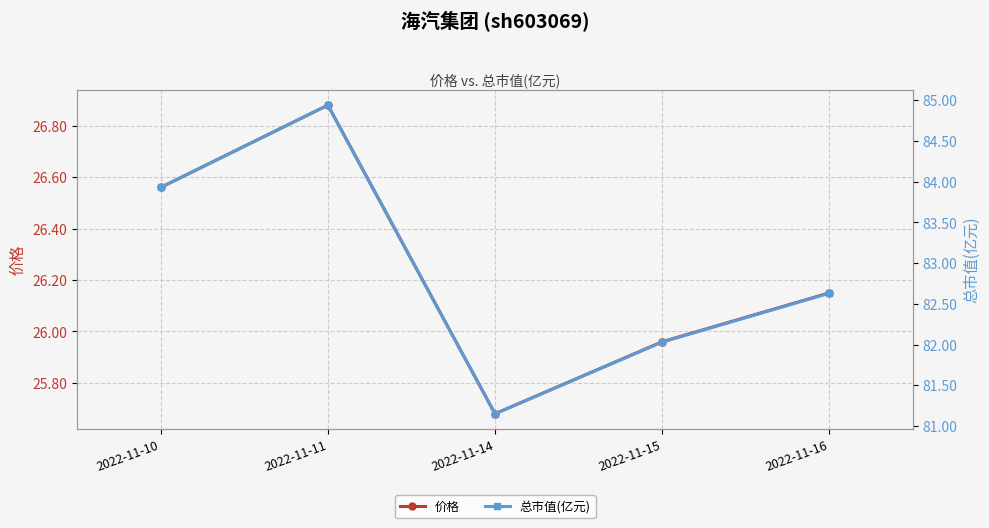

True or false: 价格 has a value of 10.8 at 2022-11-16.

False